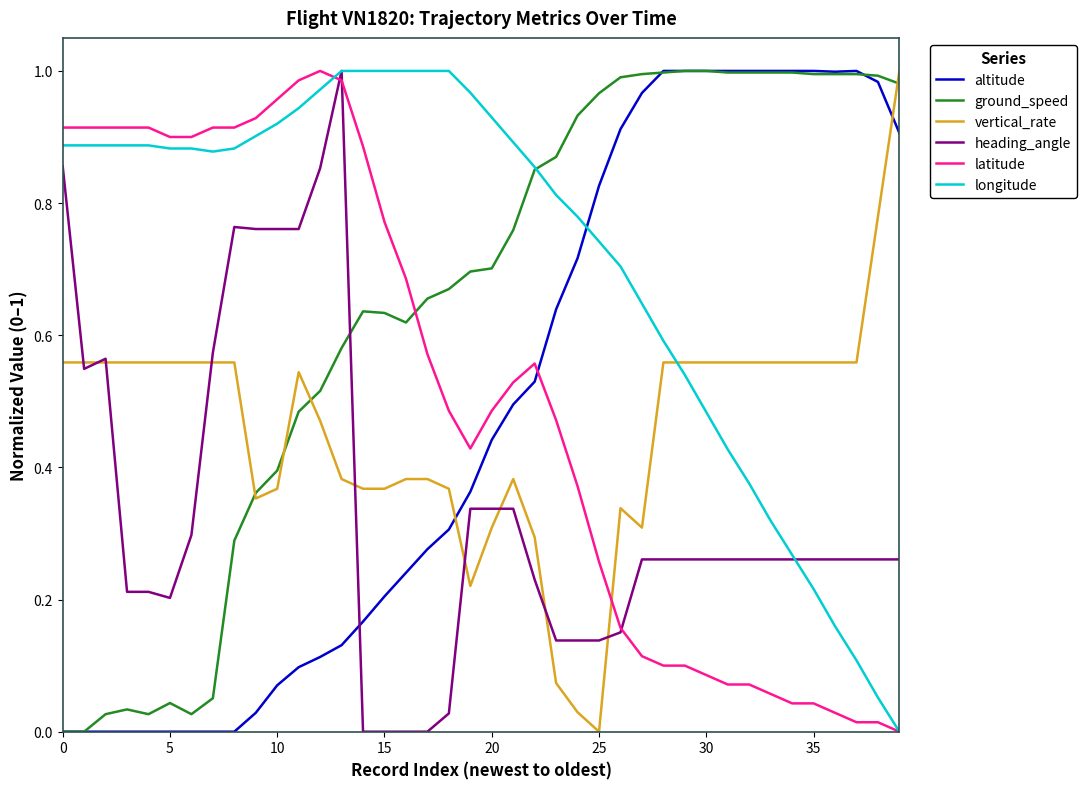

Which series has the largest total across all categories?

longitude